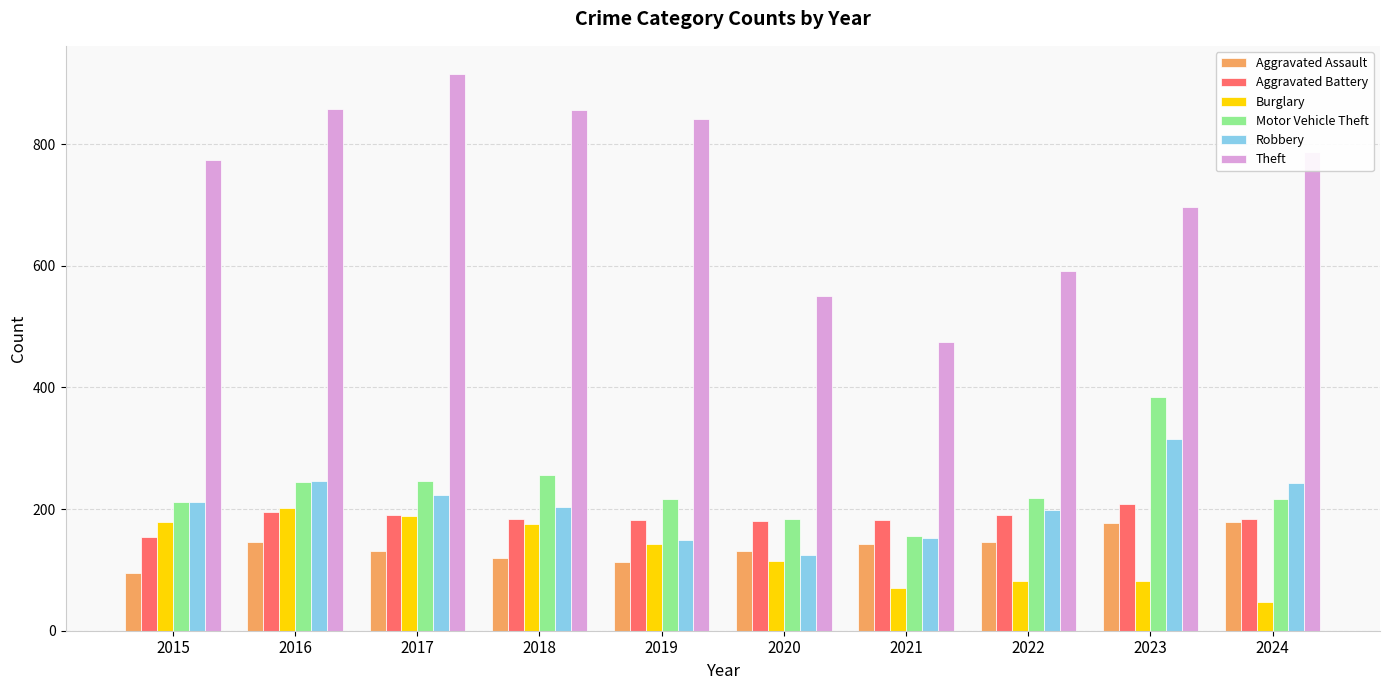

How many categories are shown in the chart?

10